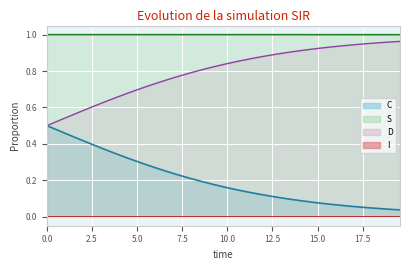

Which series has the largest range (max minus min)?

C